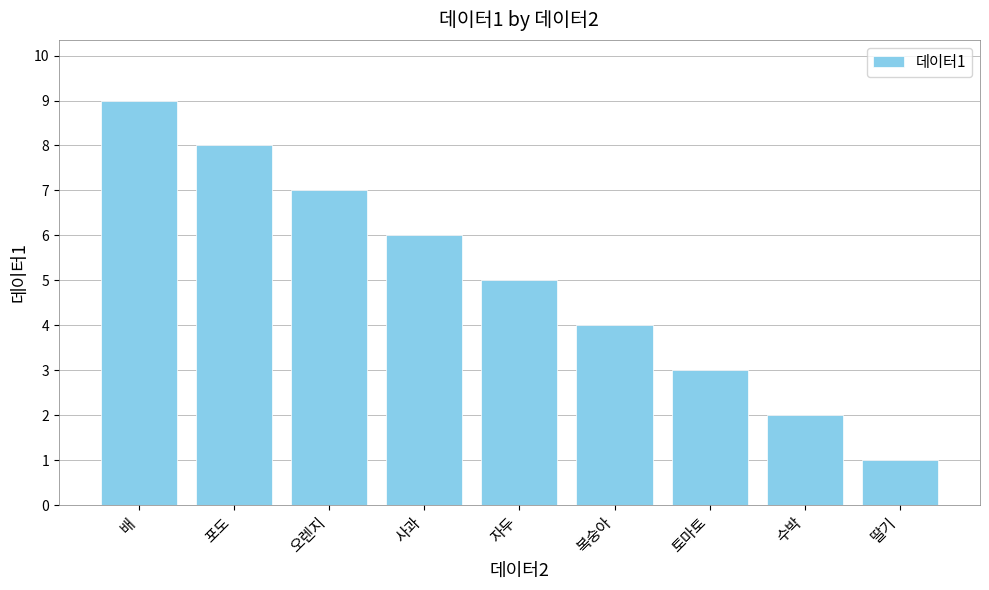

Are the bars grouped side by side (vs. stacked)?

No